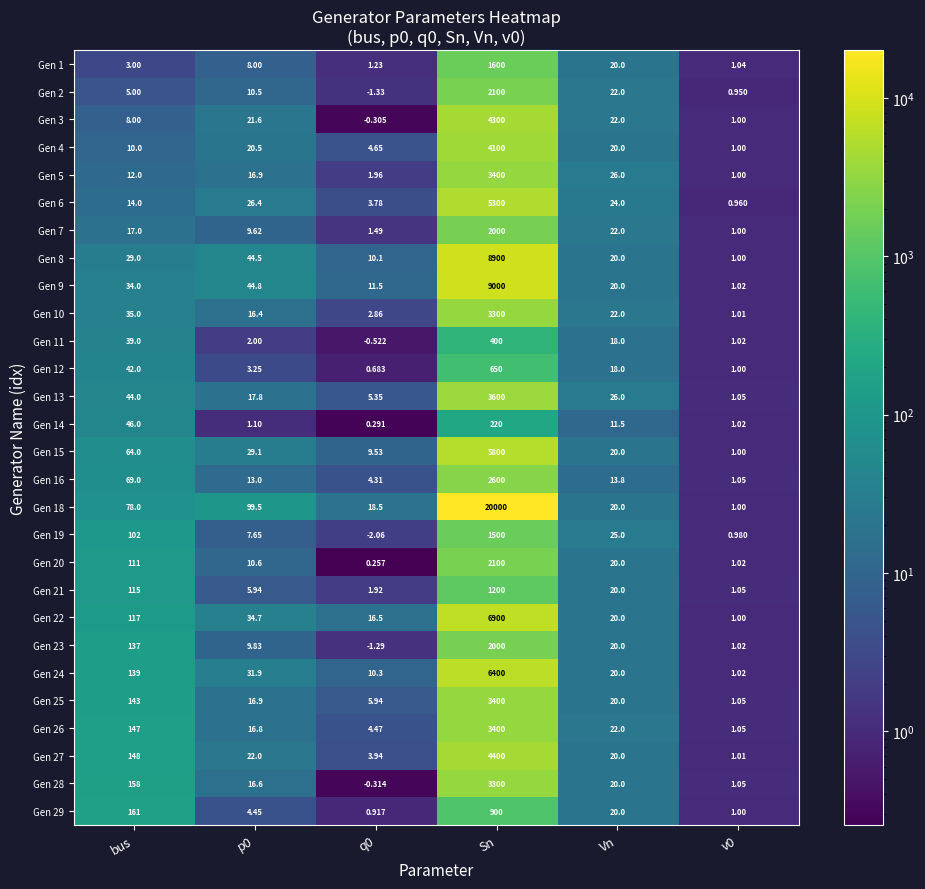

At which label does Gen 23 reach its peak?

Sn